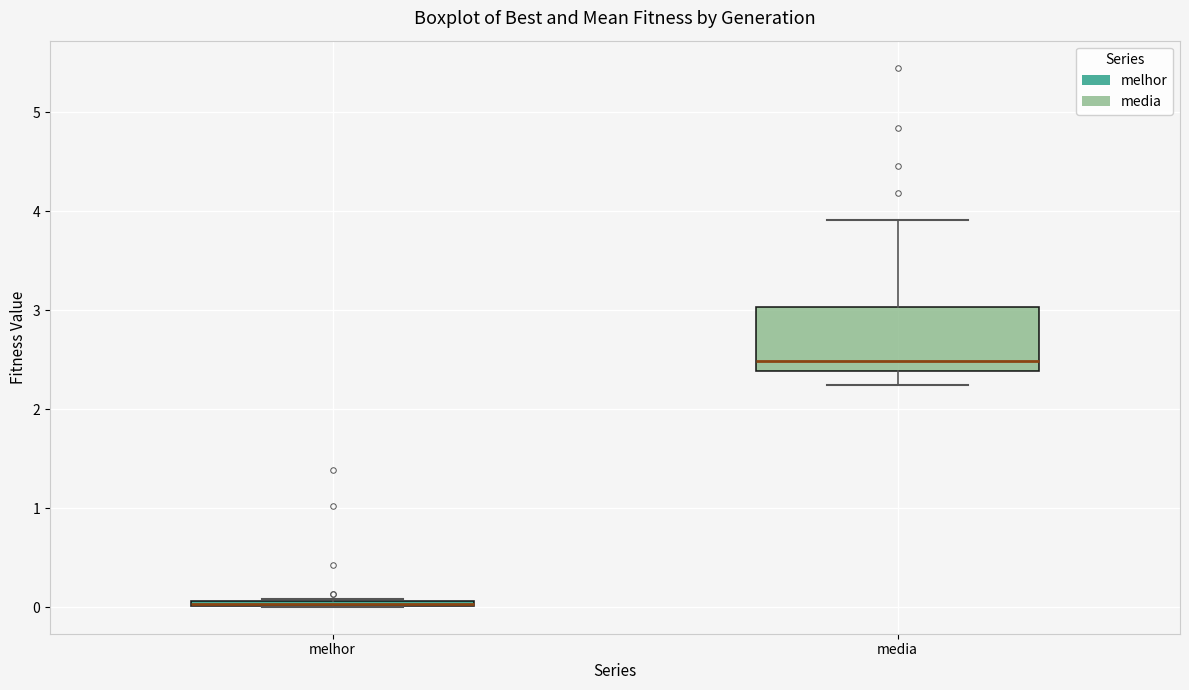

Comparing the boxes themselves (not the whiskers), which one is the tallest?

media